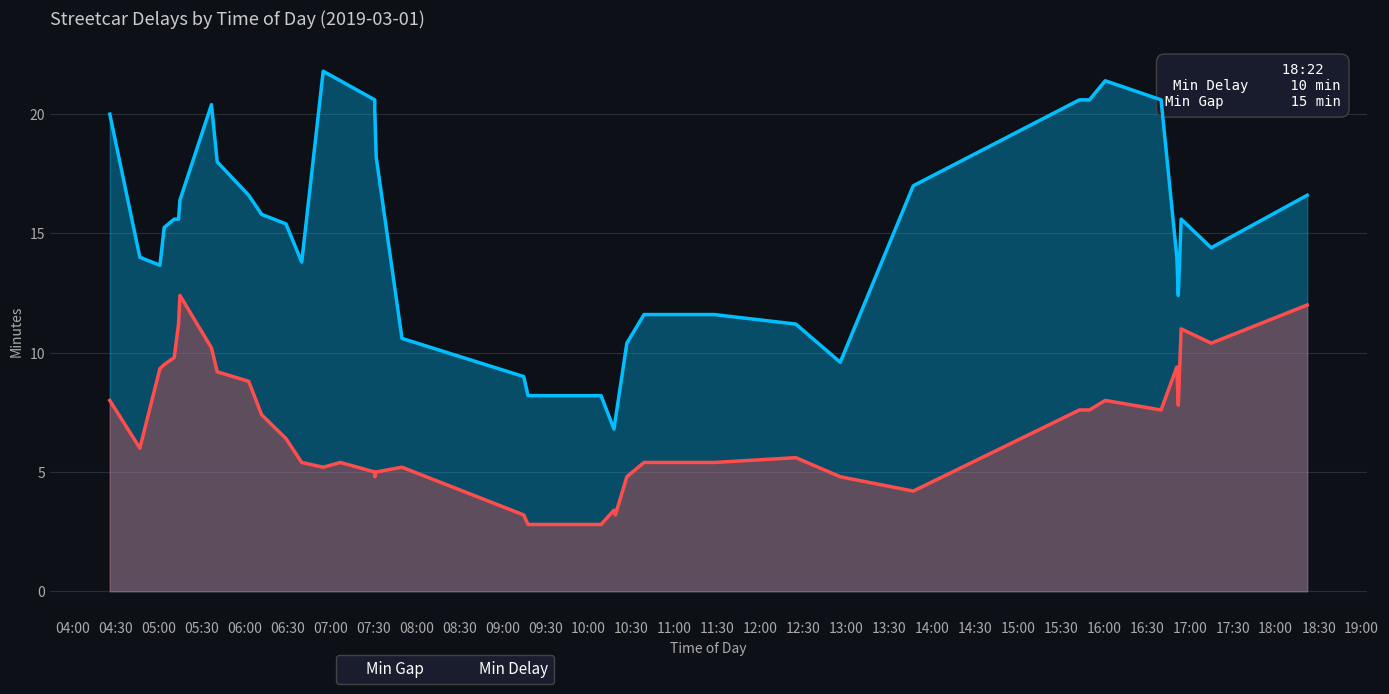

How many data points in Min Gap are less than 15?

18